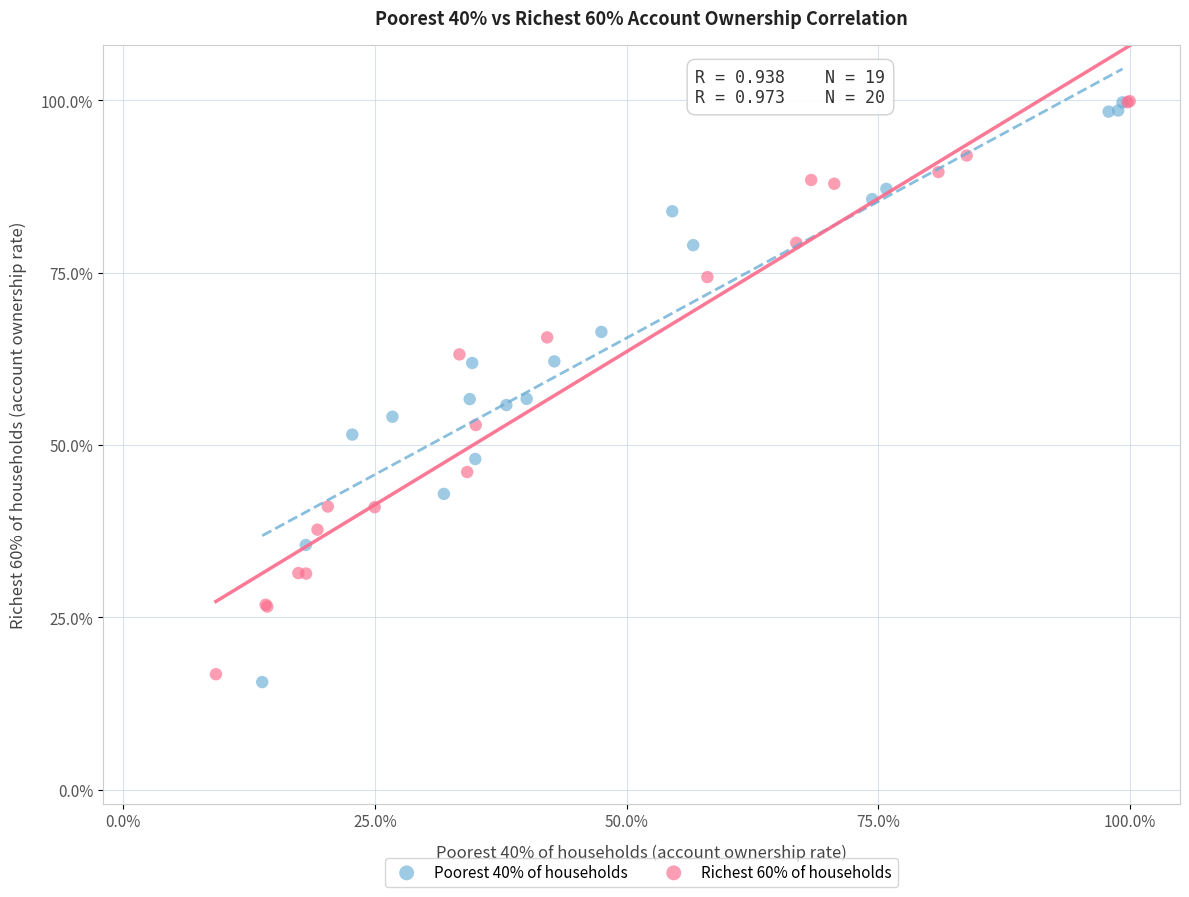

What are all the series names shown in the legend?

Poorest 40% of households, Richest 60% of households